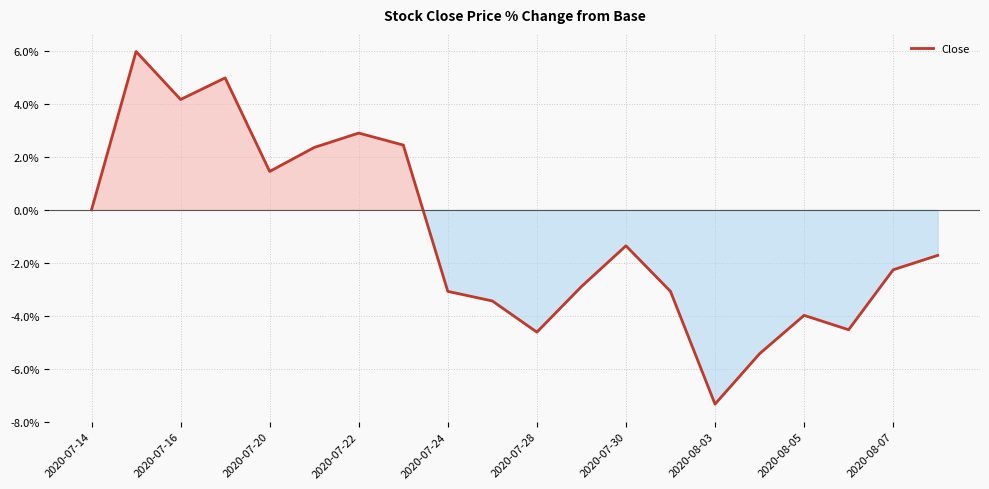

What is the difference between the maximum and minimum values?

13.3